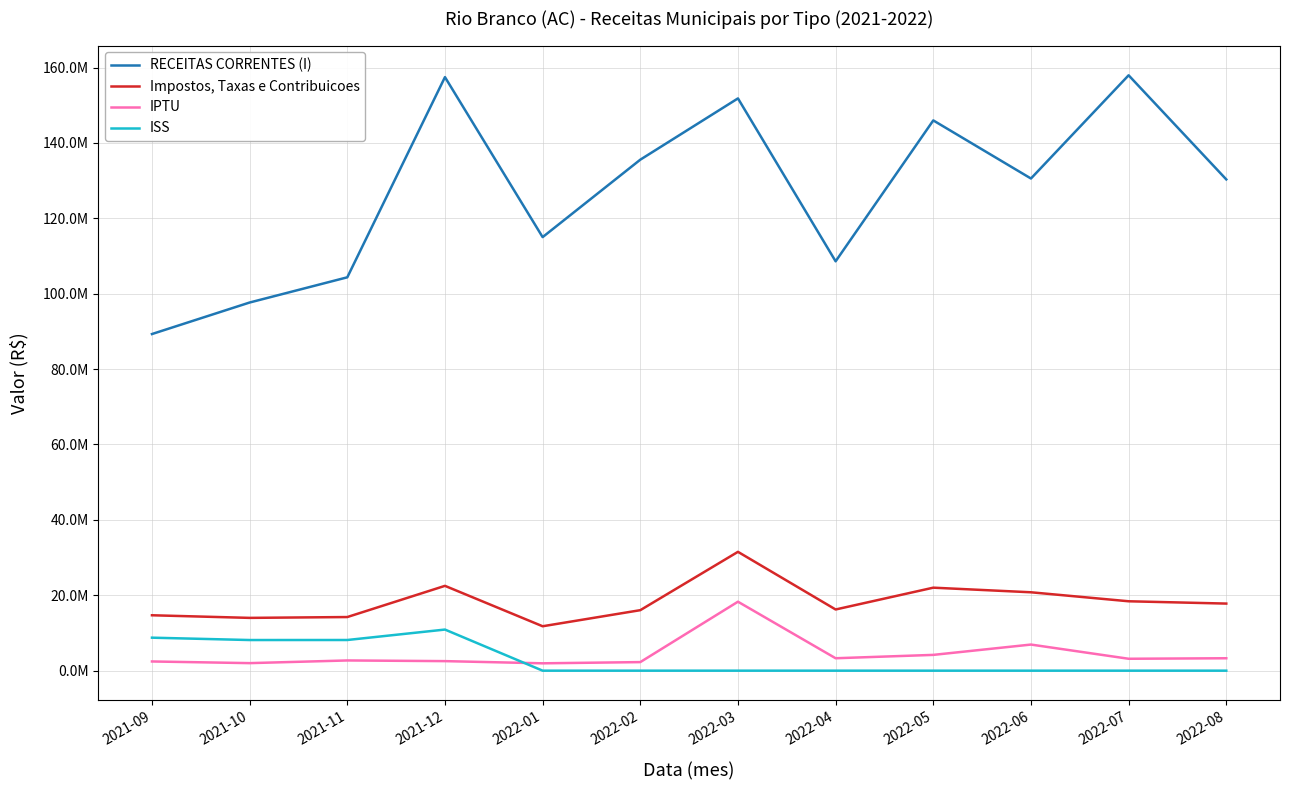

What is the approximate value of RECEITAS CORRENTES (I) at 2021-09?

89297502.8